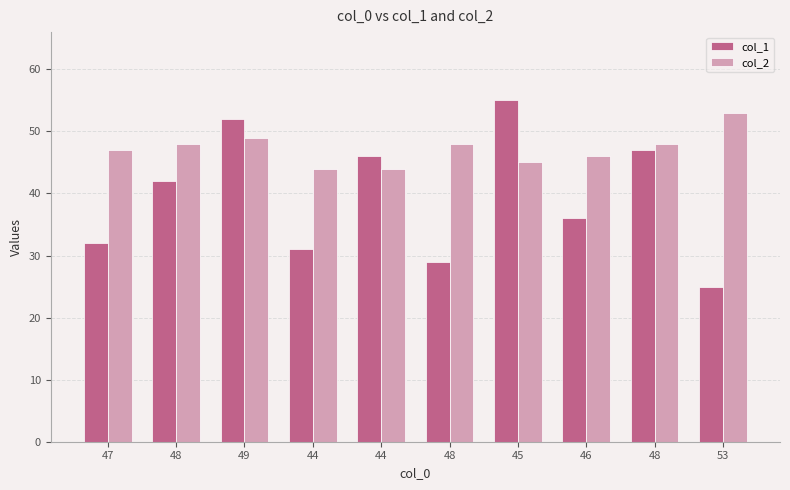

What is the maximum value for col_2?

53